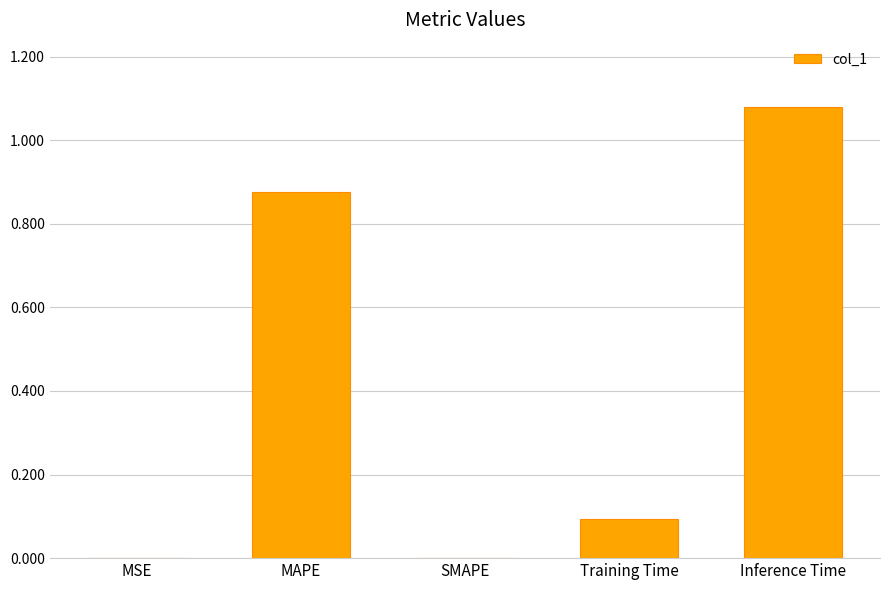

Which label corresponds to the largest value in the chart?

Inference Time